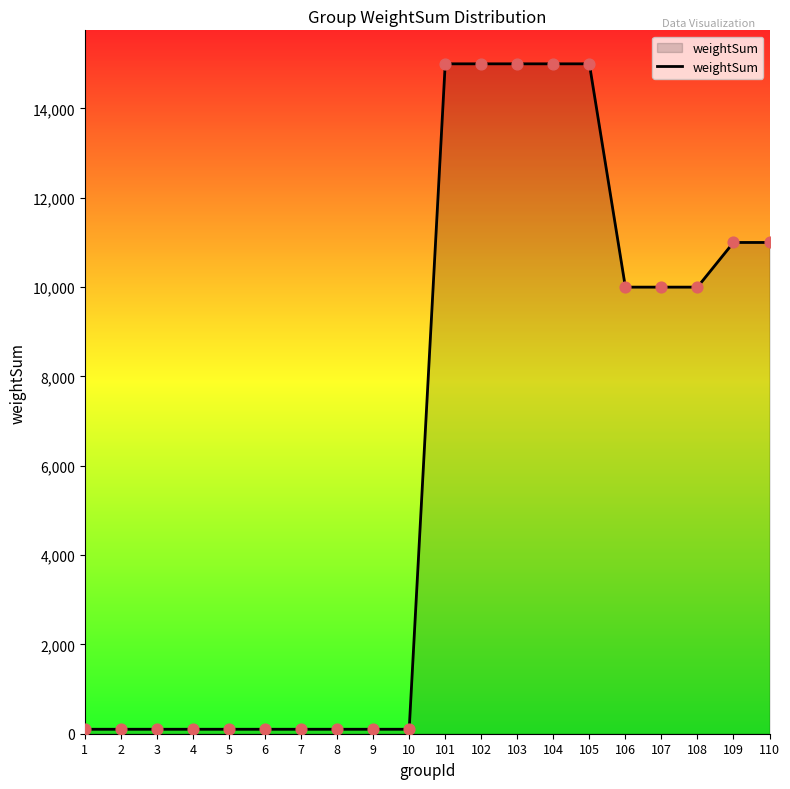

Between 107 and 105, which is larger?

105